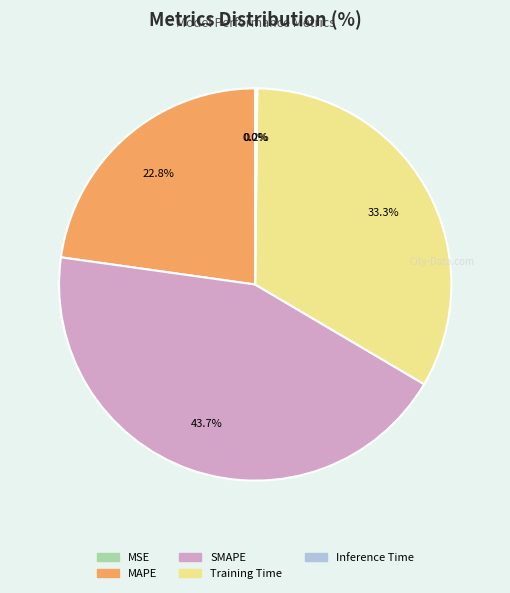

How much of the chart is everything except MAPE?

77.2%